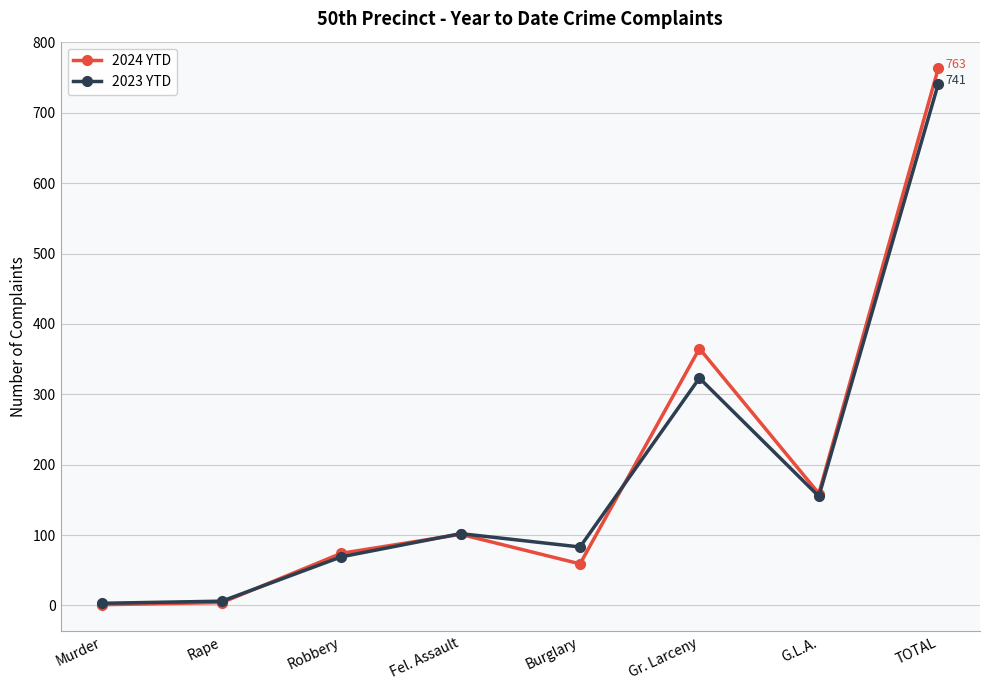

What is the approximate value of 2024 YTD at TOTAL, to the nearest 10?

760